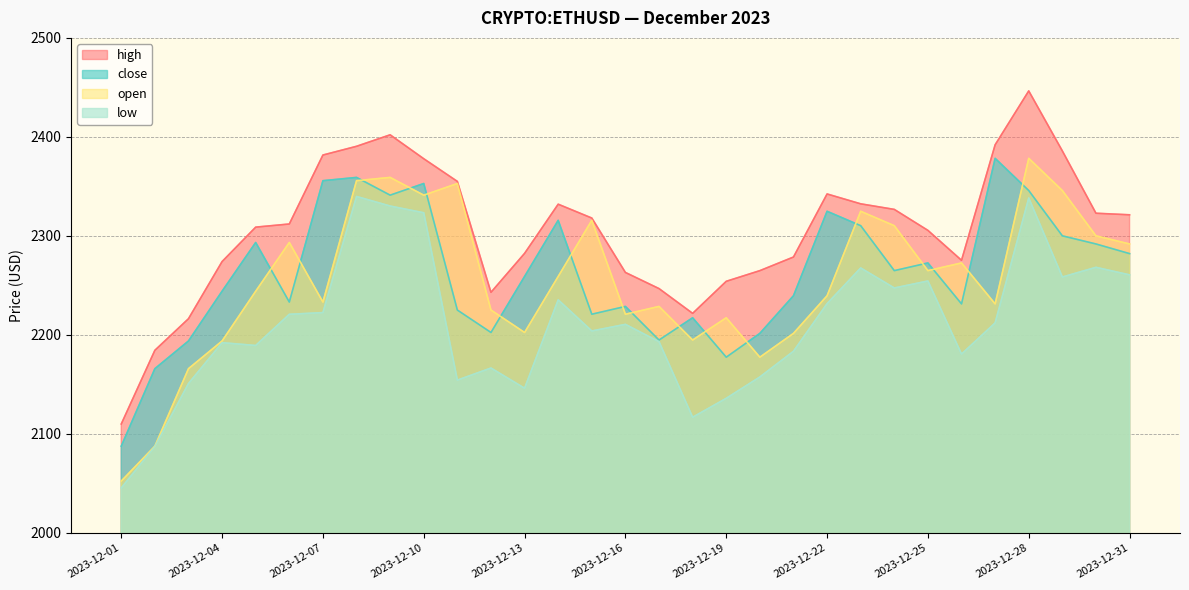

At 2023-12-28, list the series in order from smallest to largest.

low, close, open, high